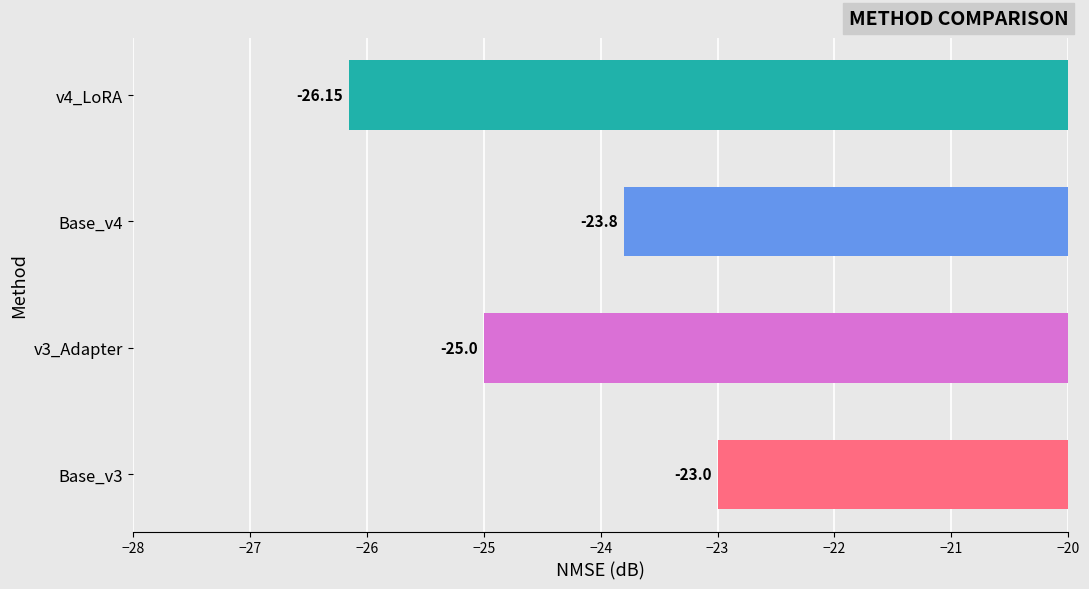

Between Base_v3 and v4_LoRA, which is larger?

Base_v3